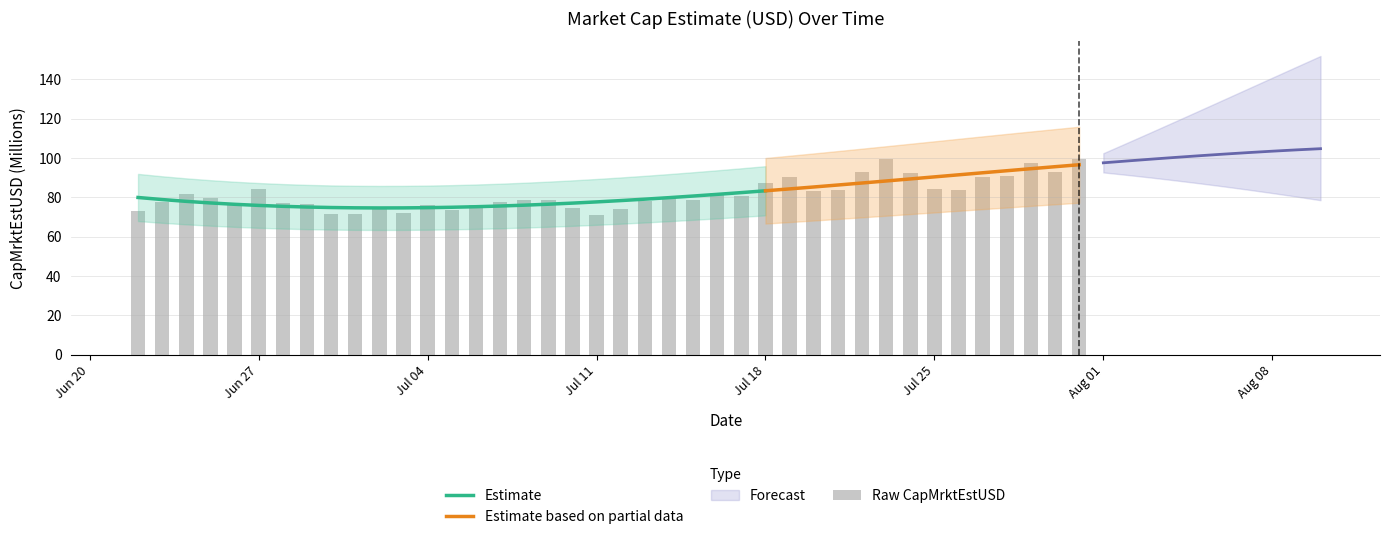

True or false: Estimate has a value of 49.4 at Jul 04.

False